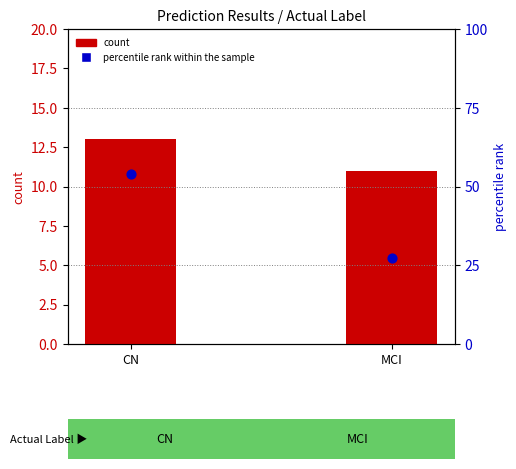

What are all the series names shown in the legend?

count, percentile rank within the sample